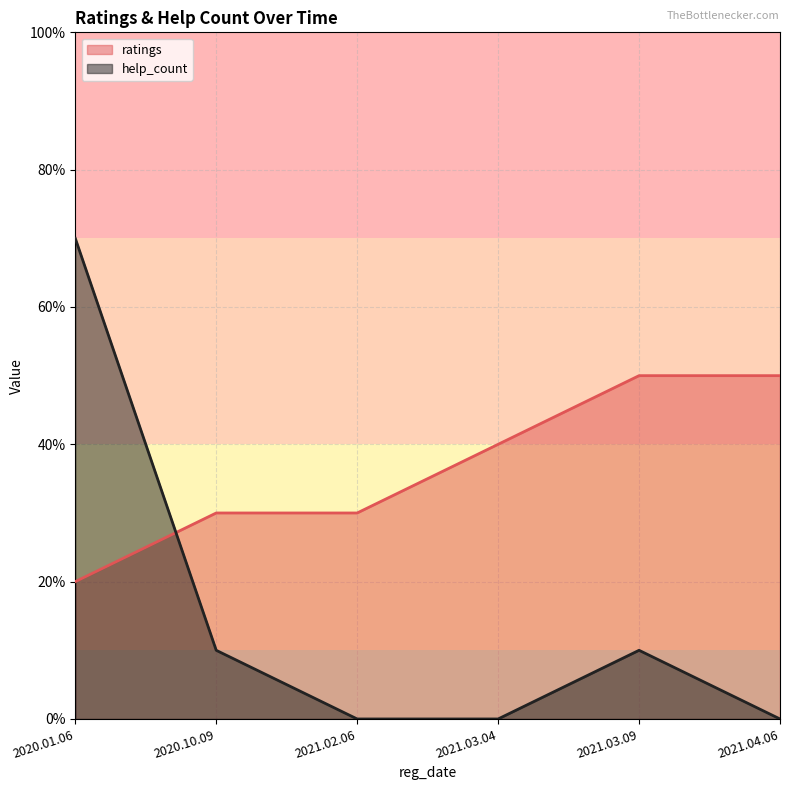

Which category has the lowest value across all series?

2021.02.06